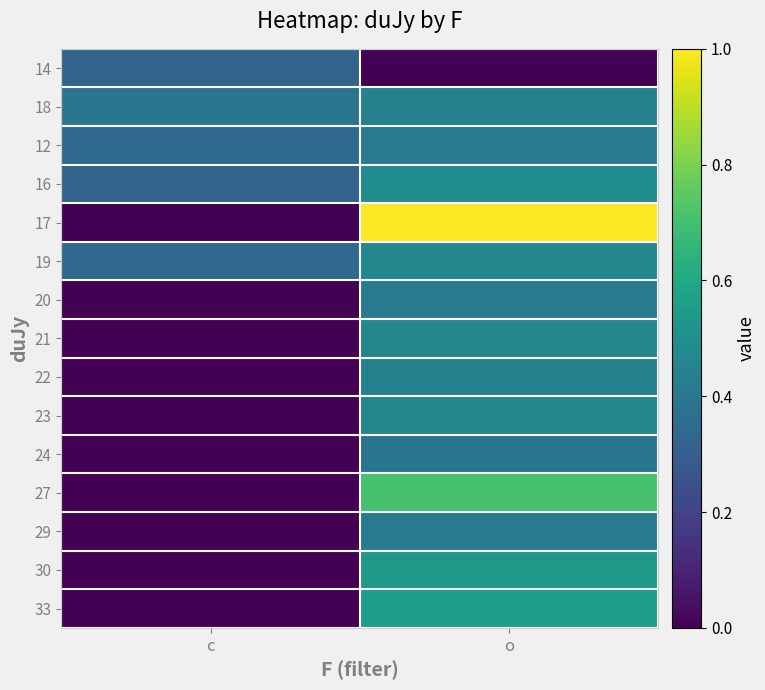

At which category does the chart reach its minimum across all series?

o